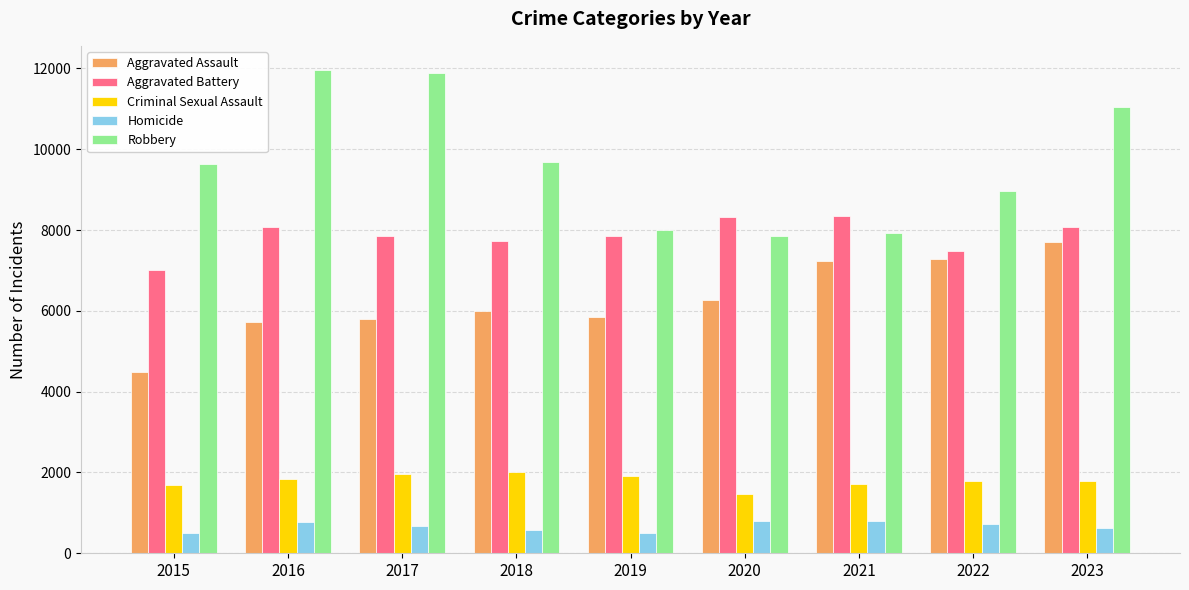

Which series changed the most between 2017 and 2019?

Robbery